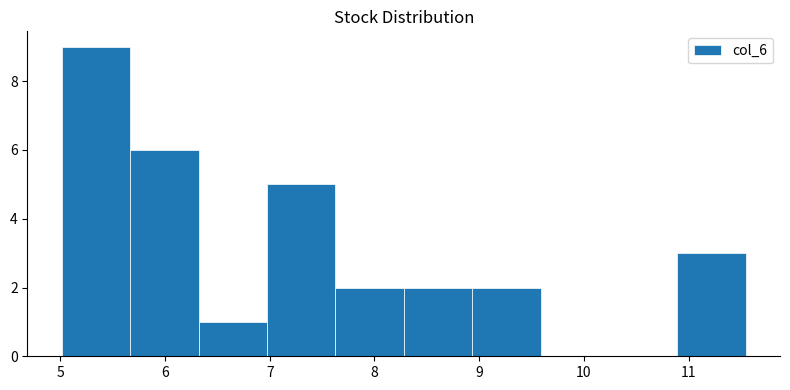

How tall is the bar that spans 5.7 to 6.3 on the x-axis? Neither the bar edges nor the heights are printed on the chart, so give them approximately, as read against the axes.

6